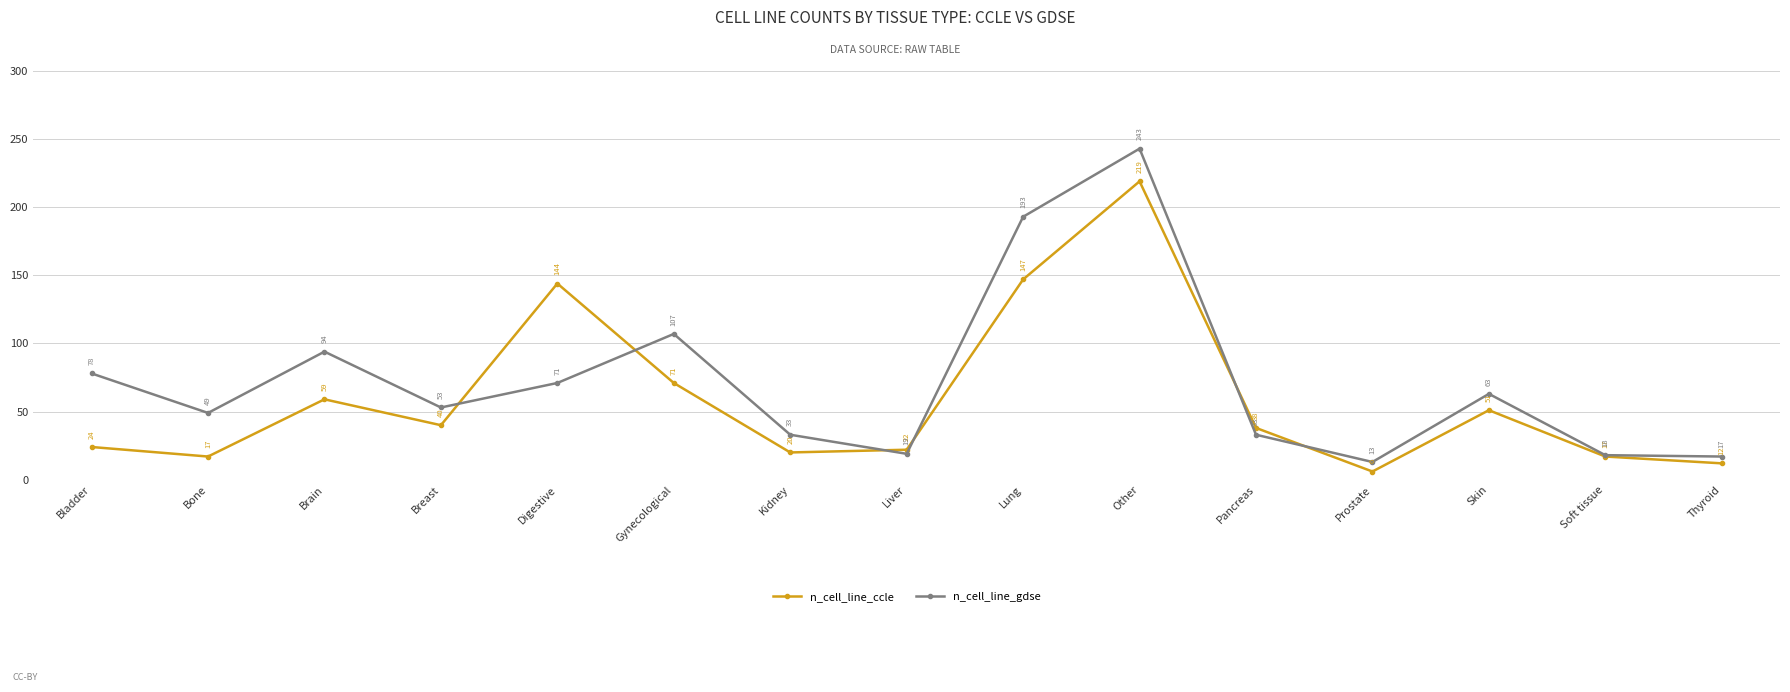

What is the spread (max minus min) of values at Soft tissue?

1